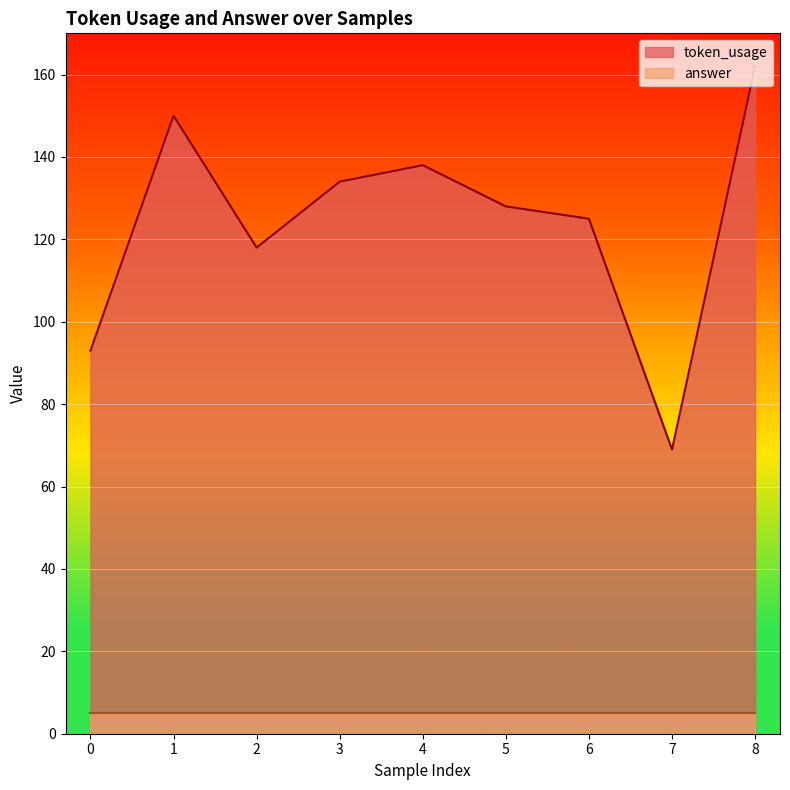

What is the change in value from 5 to 8?

+34